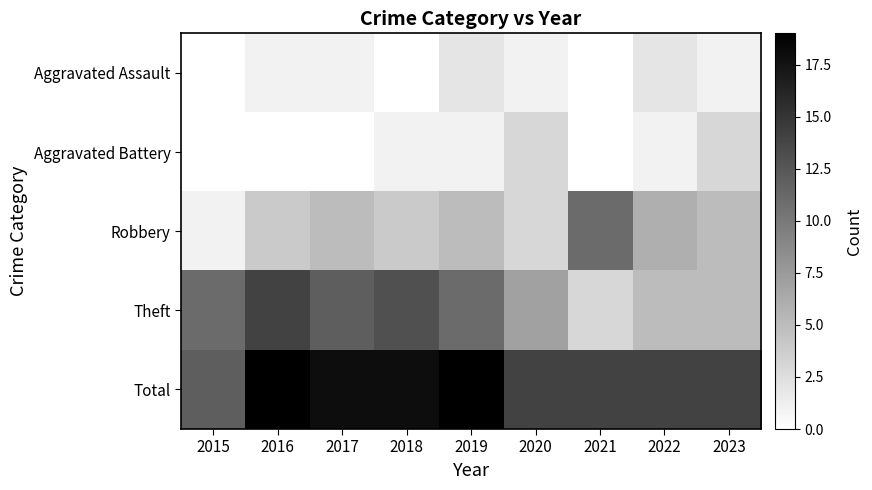

Is it true that Aggravated Assault equals 1 at 2016?

True